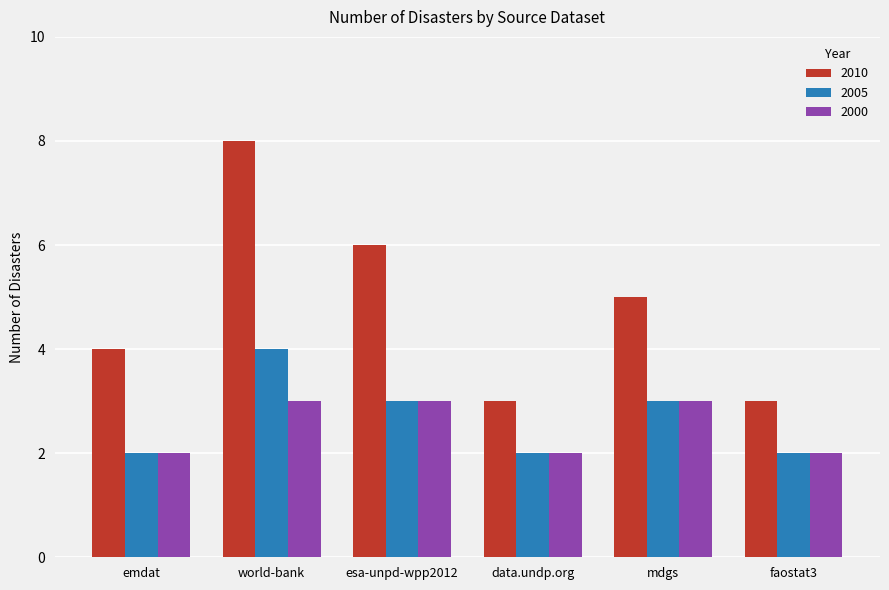

Reading left to right, what are all the values shown in this chart?

2010: emdat=4	world-bank=8	esa-unpd-wpp2012=6	data.undp.org=3	mdgs=5	faostat3=3
2005: emdat=2	world-bank=4	esa-unpd-wpp2012=3	data.undp.org=2	mdgs=3	faostat3=2
2000: emdat=2	world-bank=3	esa-unpd-wpp2012=3	data.undp.org=2	mdgs=3	faostat3=2